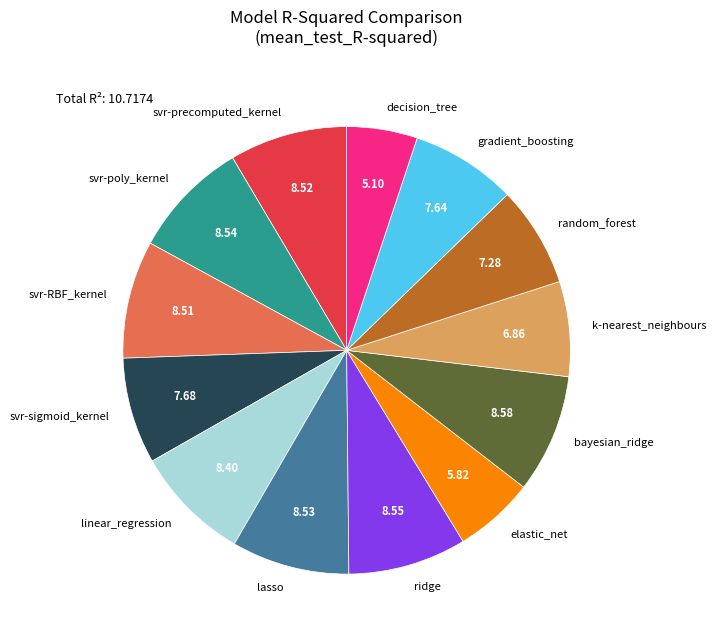

What is the smallest slice in the pie chart?

decision_tree